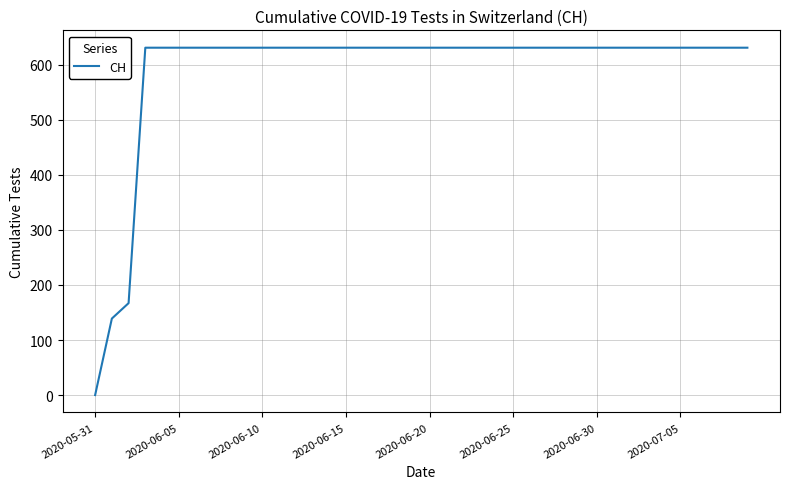

How many lines are shown in the chart?

1